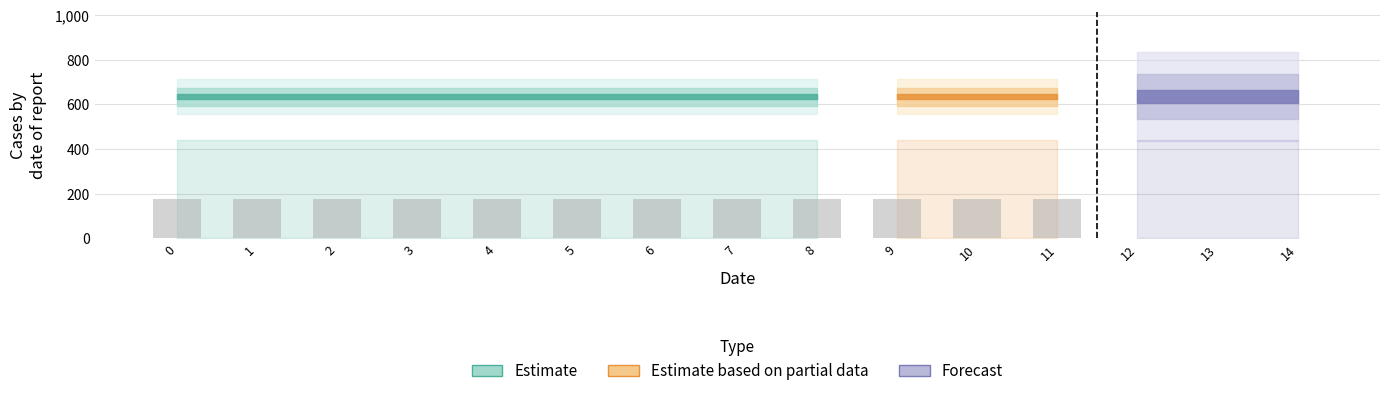

The value at 2 is 111.2. True or false?

False